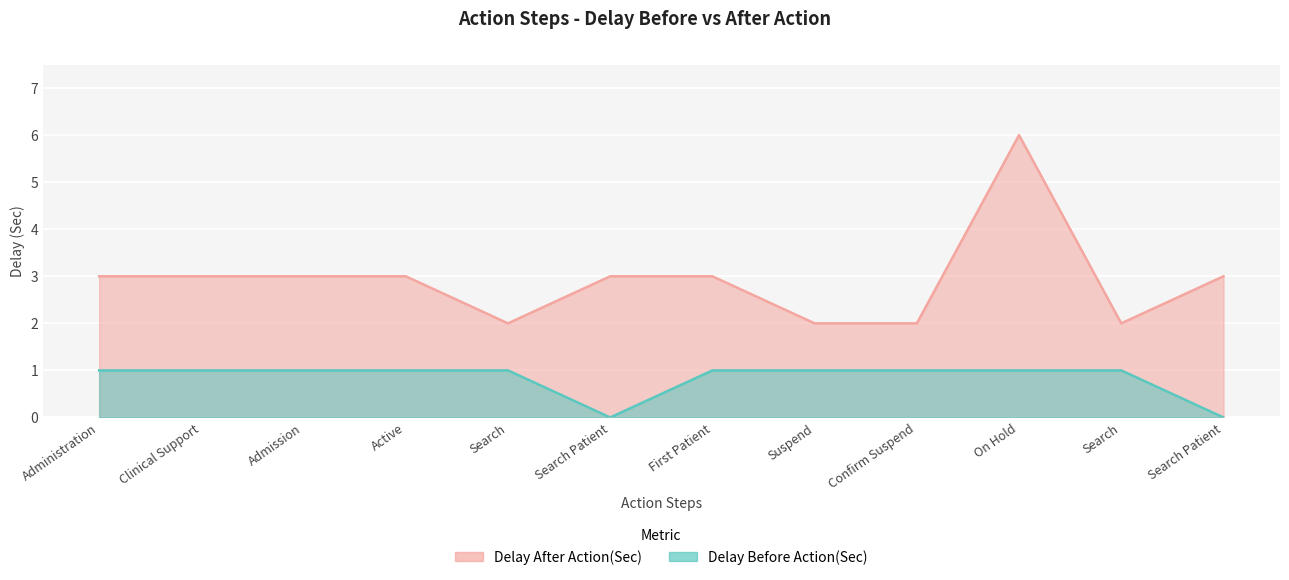

Which series changed the most between First Patient and Search Patient?

Delay Before Action(Sec)